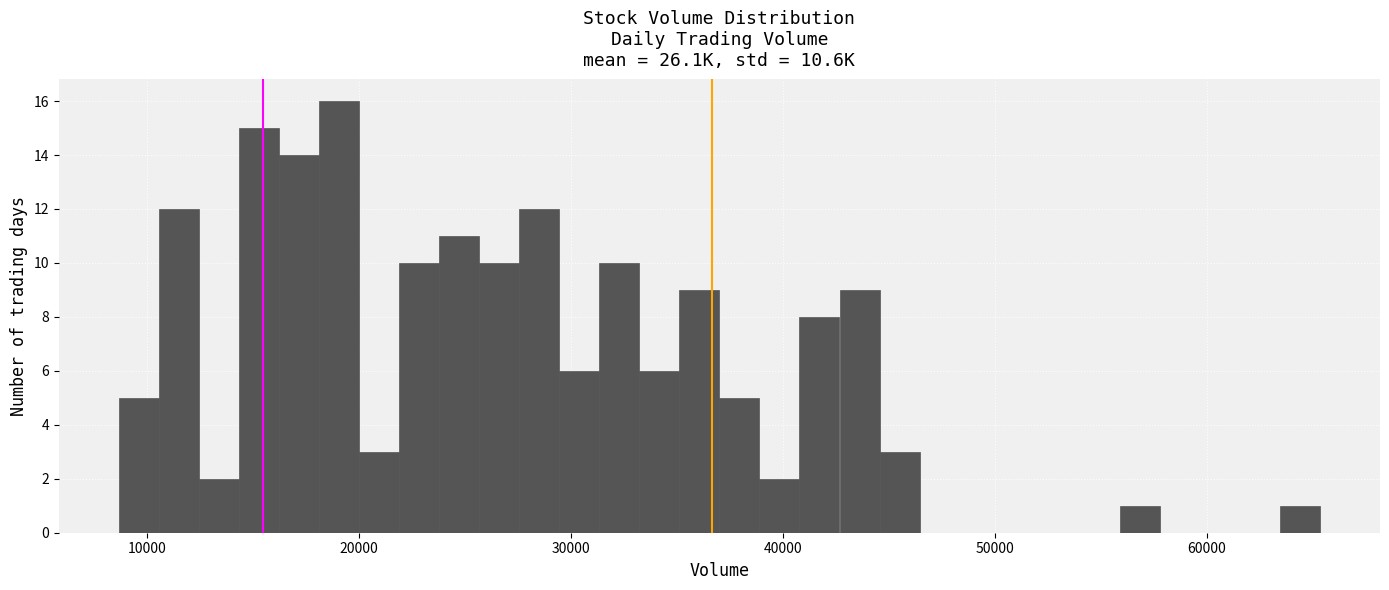

Around what value on the x-axis is the tallest bar? Give the approximate position of its centre, as read against the axis.

19000